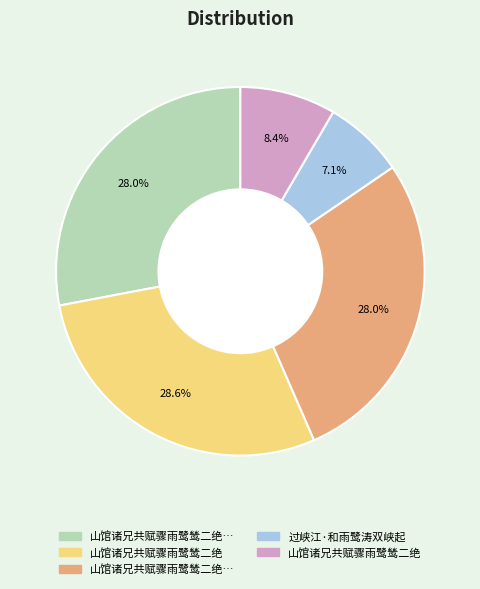

Does any single category account for the majority?

No